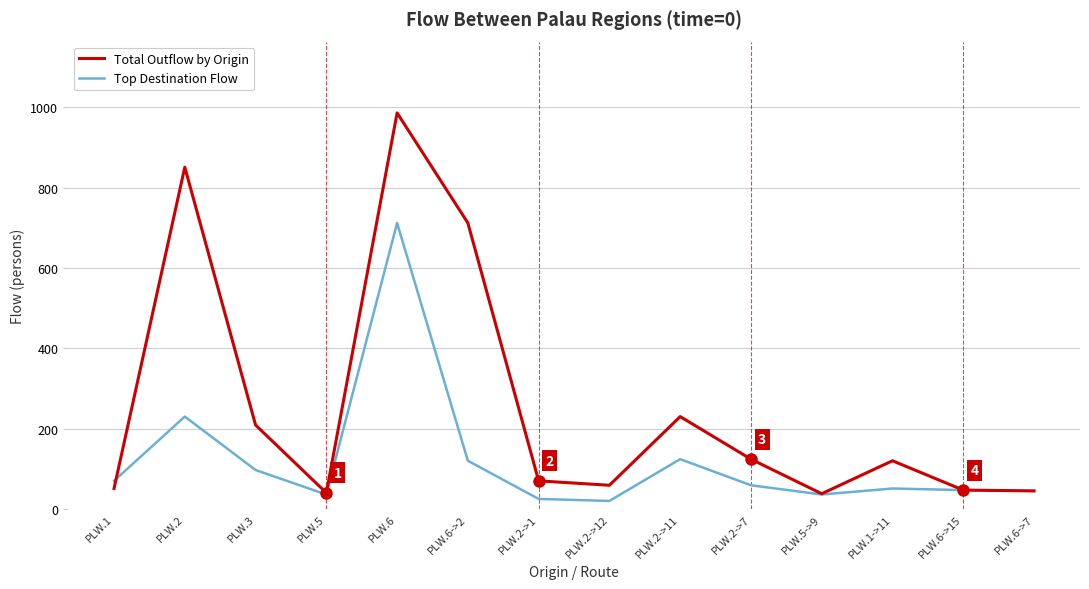

Which label corresponds to the largest value in the chart?

PLW.6